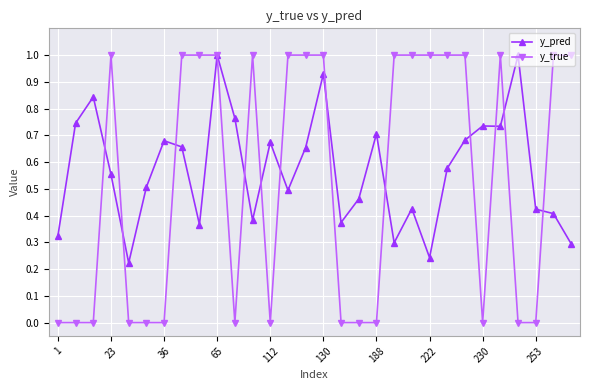

What is the greatest value displayed?

1.0